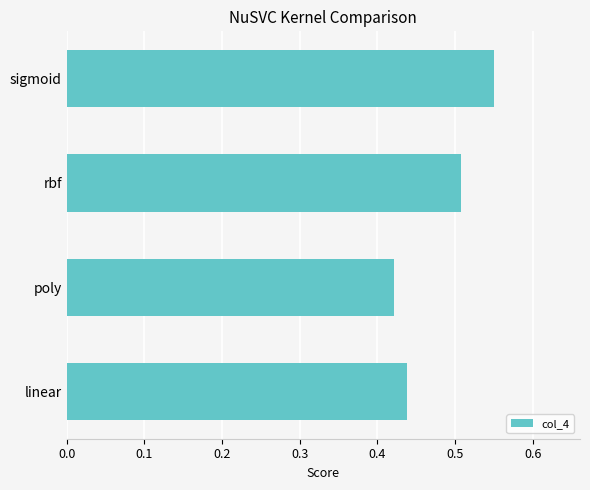

Which label corresponds to the largest value in the chart?

sigmoid